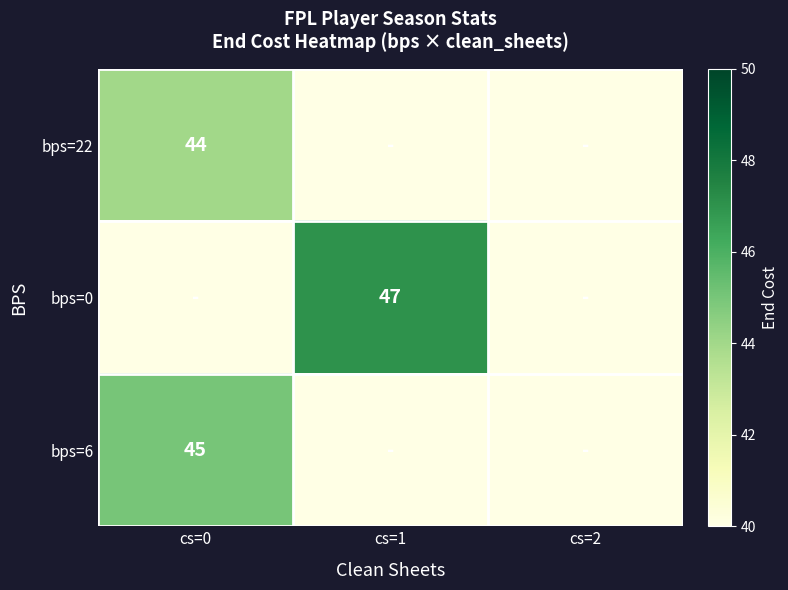

The bps=6 series shows 45 at cs=0. True or false?

True